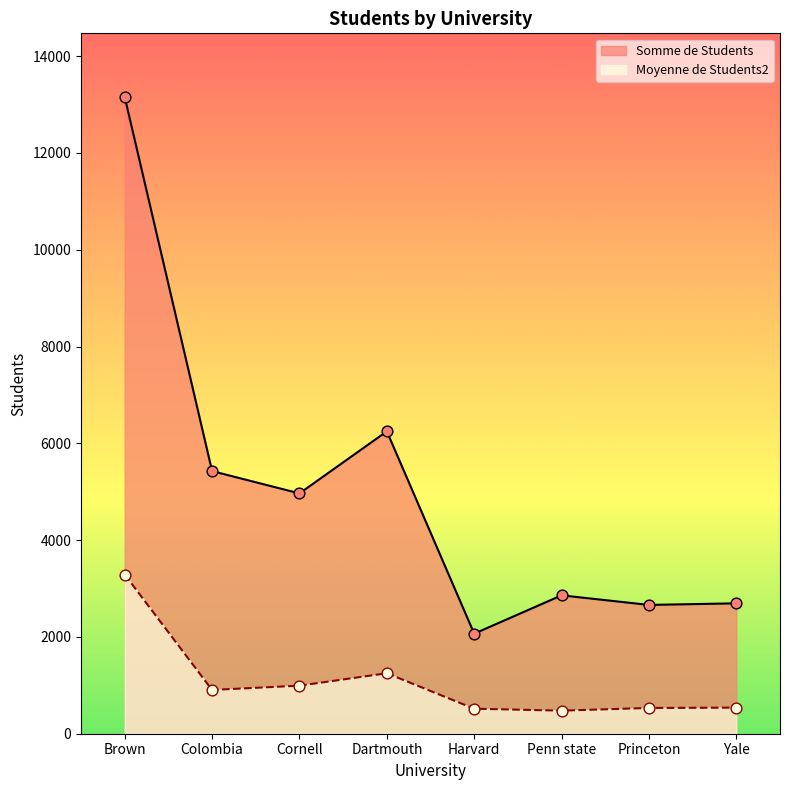

Which series contains the highest Y value?

Somme de Students